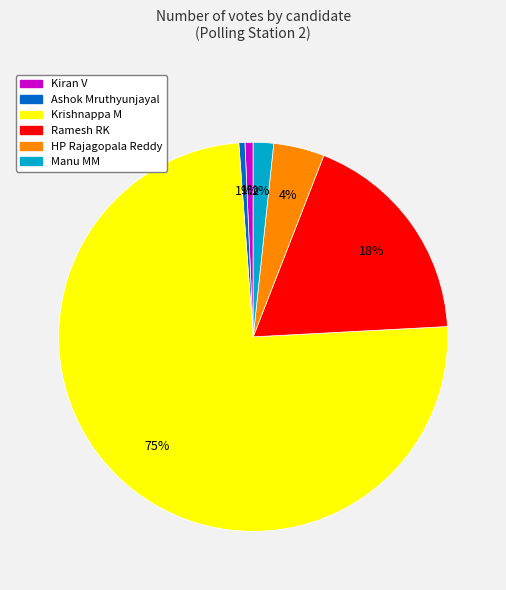

Is the sum of Manu MM and Kiran V greater than half?

No